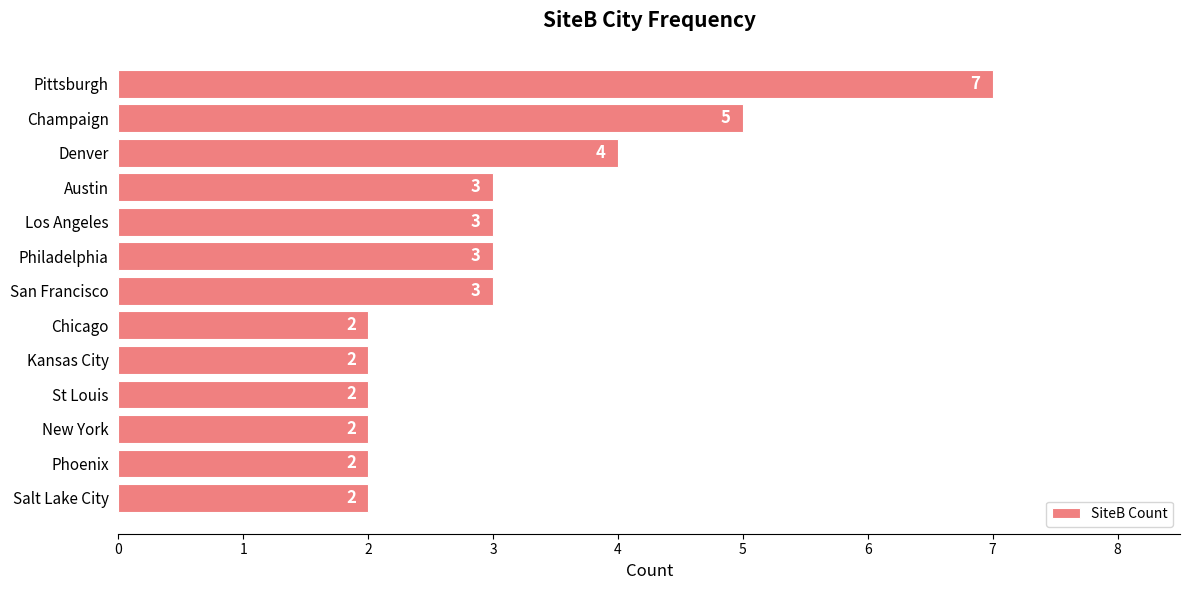

What is the difference between the second highest and minimum values?

3